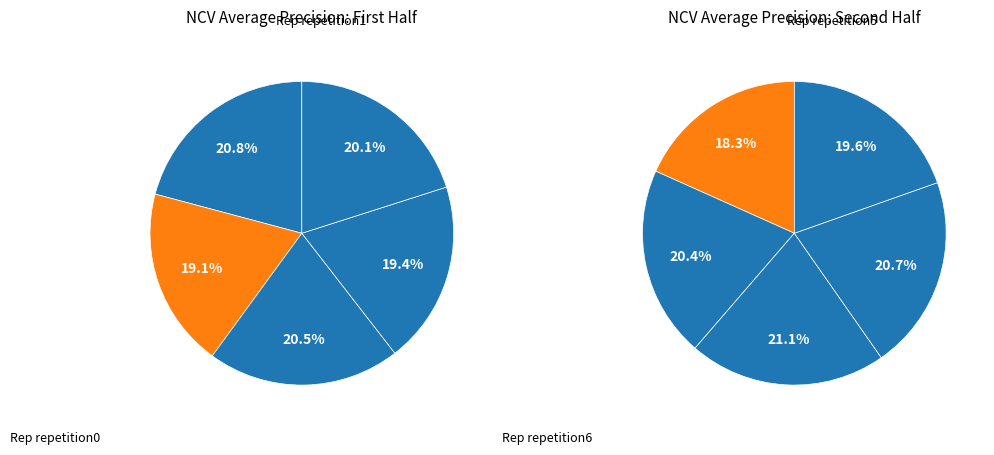

What is the smallest slice in the pie chart?

outer-repetition5